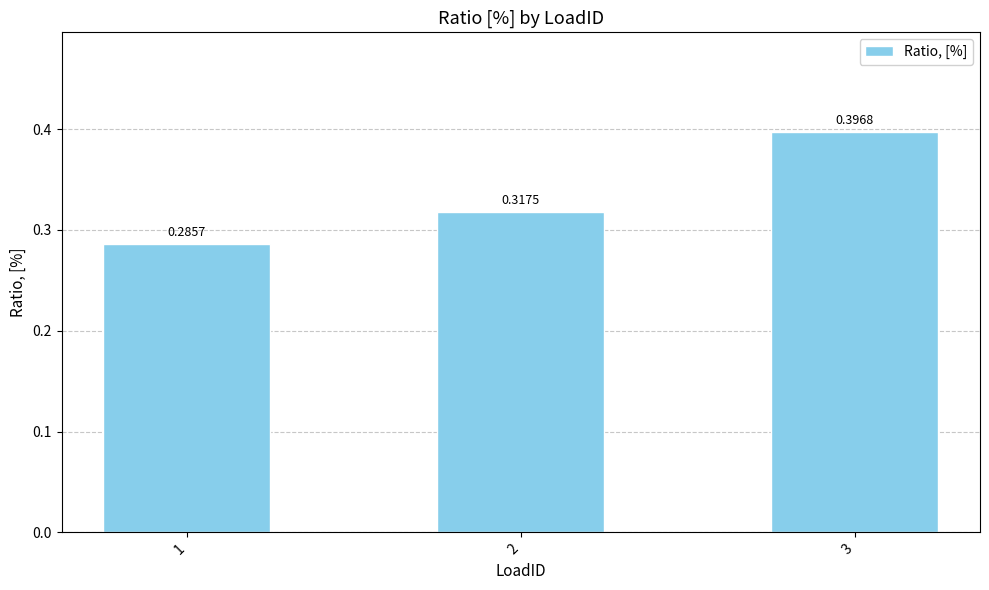

How many bars are there in total?

3